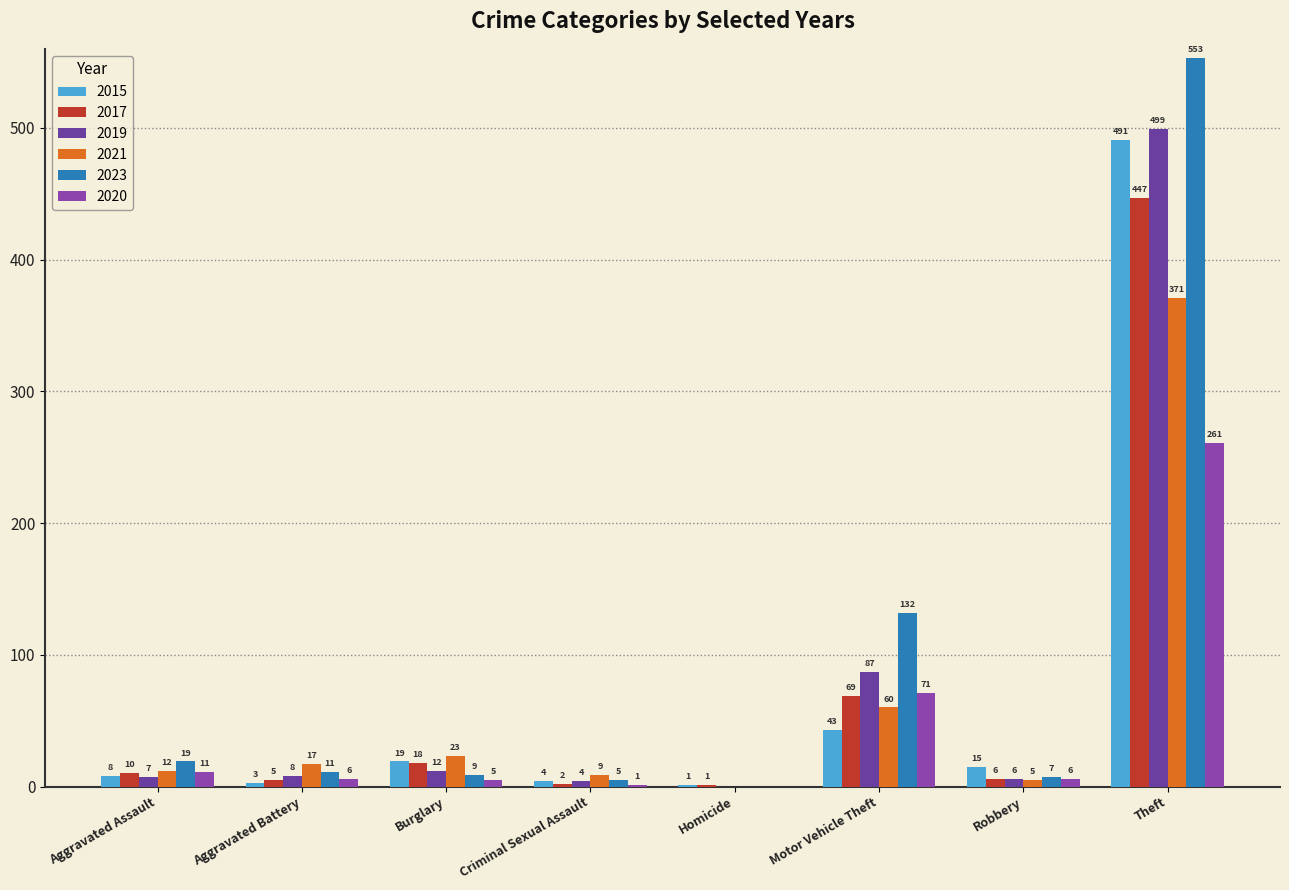

List the labels in order of 2020 value, largest first.

Theft, Motor Vehicle Theft, Aggravated Assault, Aggravated Battery, Robbery, Burglary, Criminal Sexual Assault, Homicide